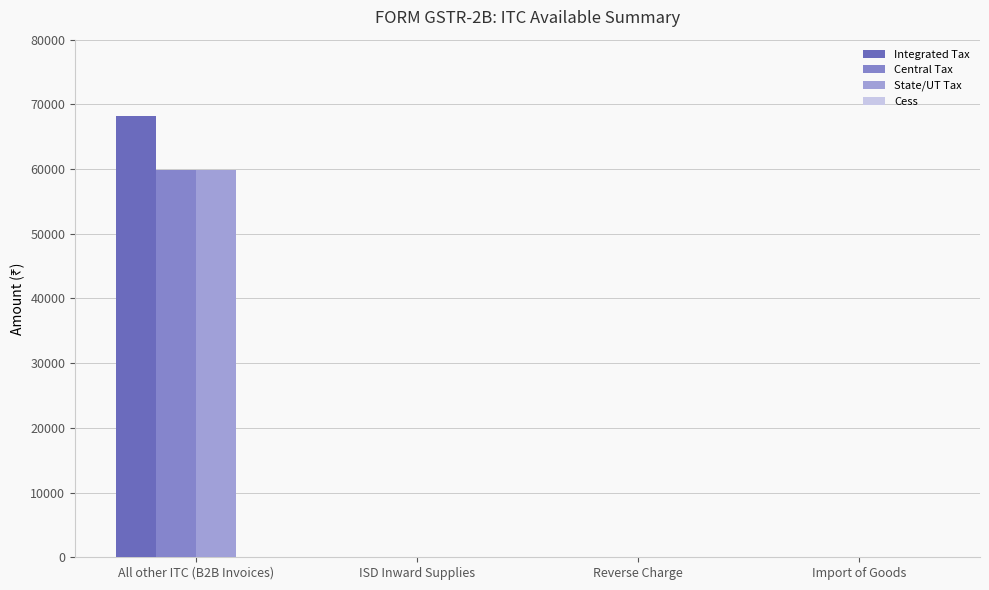

Between ISD Inward Supplies and Import of Goods, which series saw the biggest shift?

Integrated Tax